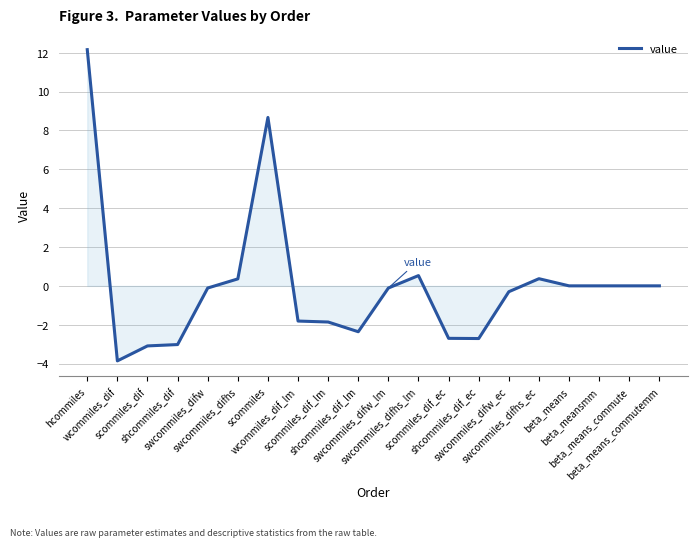

True or false: the data has more than 1 interior local peaks.

True